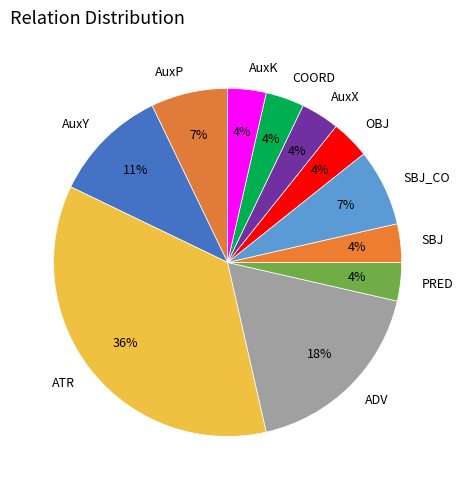

To the nearest percent, what is the average slice percentage?

9%